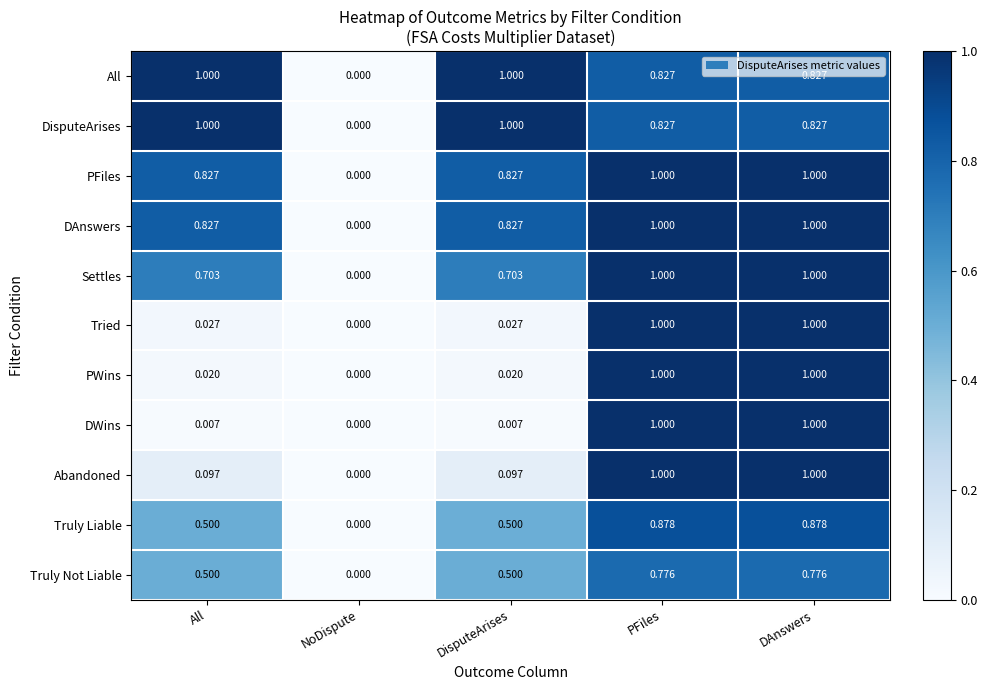

What is the greatest value displayed?

1.0